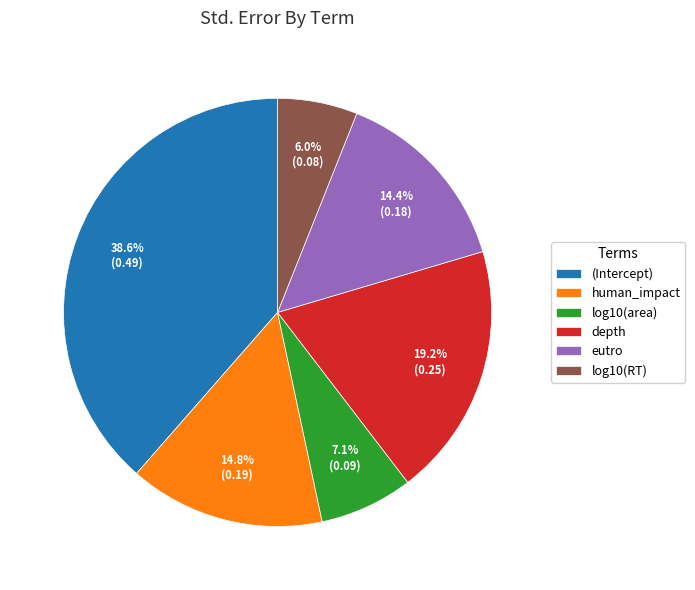

Count the number of slices in the pie.

6